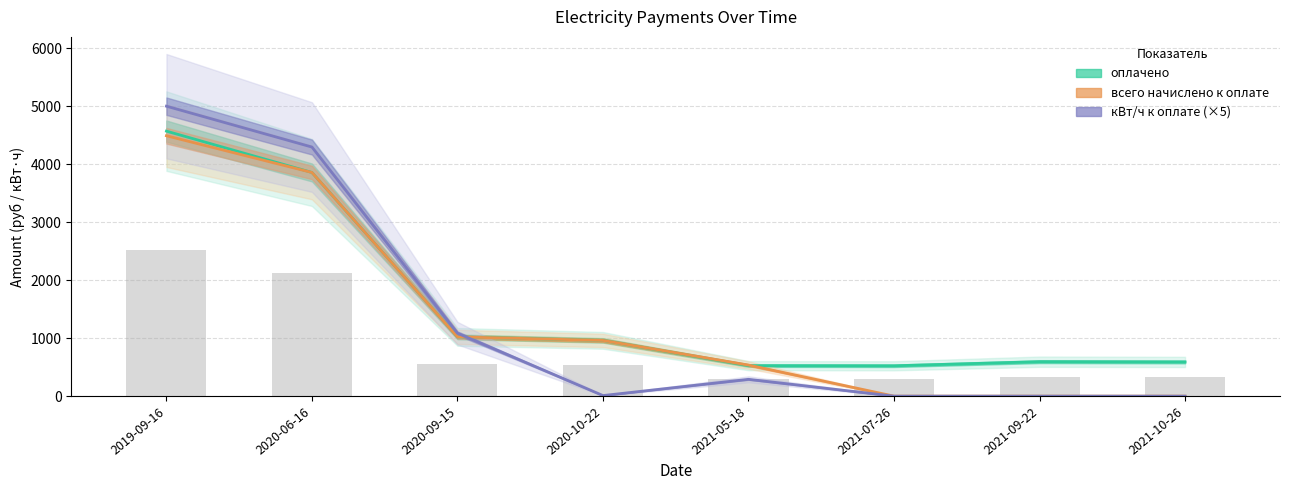

Which category has the lowest value in the оплачено series?

2021-07-26